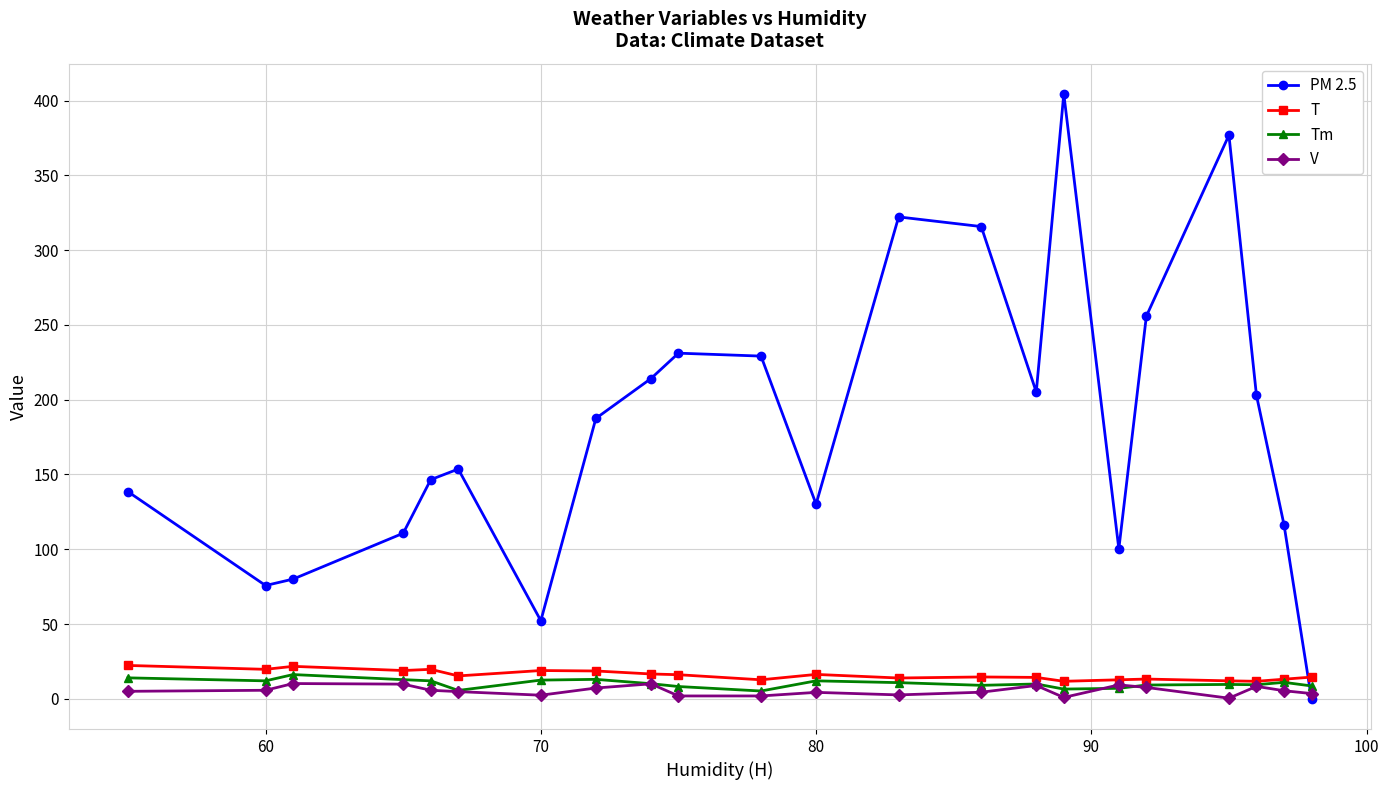

After their last crossing, which series has the higher values: Tm or PM 2.5?

Tm